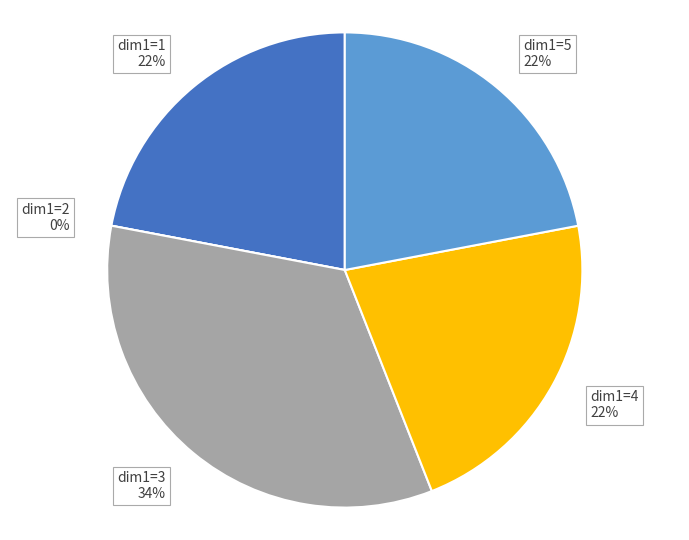

Does dim1=4 represent more than half of the total?

No